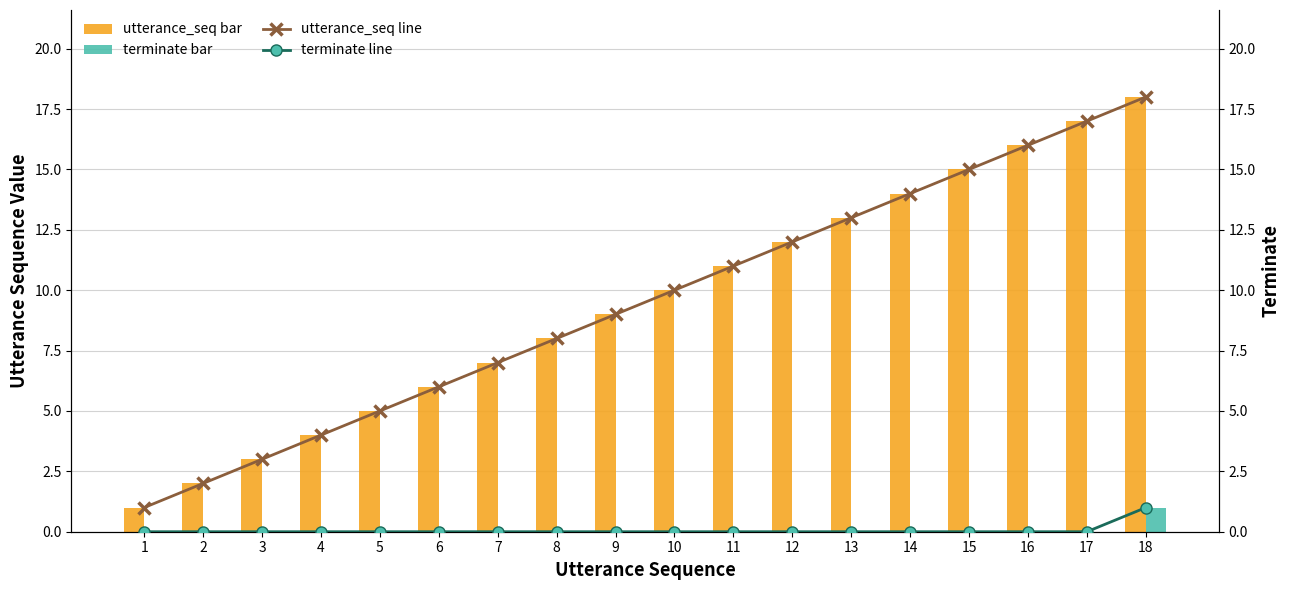

List the labels in order of terminate (line) value, smallest first.

1, 2, 3, 4, 5, 6, 7, 8, 9, 10, 11, 12, 13, 14, 15, 16, 17, 18